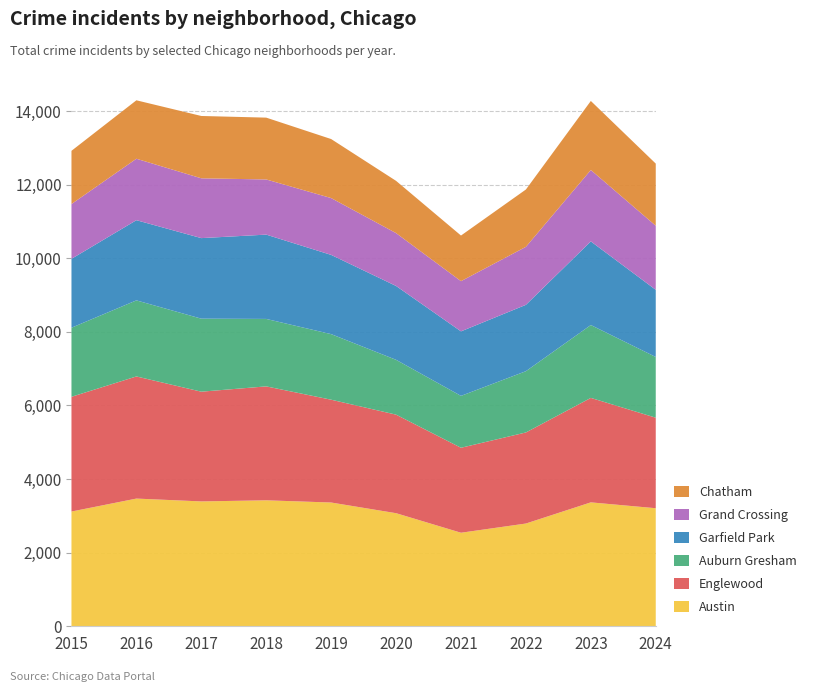

Reading left to right, list all the values displayed in this chart.

Austin: 2015=3118	2016=3470	2017=3393	2018=3423	2019=3363	2020=3073	2021=2542	2022=2792	2023=3367	2024=3208
Englewood: 2015=3118	2016=3319	2017=2982	2018=3096	2019=2794	2020=2678	2021=2309	2022=2475	2023=2839	2024=2460
Auburn Gresham: 2015=1877	2016=2067	2017=1984	2018=1833	2019=1782	2020=1490	2021=1410	2022=1665	2023=1980	2024=1650
Garfield Park: 2015=1872	2016=2179	2017=2189	2018=2291	2019=2153	2020=2007	2021=1753	2022=1803	2023=2273	2024=1825
Grand Crossing: 2015=1489	2016=1670	2017=1625	2018=1499	2019=1544	2020=1436	2021=1364	2022=1576	2023=1940	2024=1741
Chatham: 2015=1446	2016=1588	2017=1694	2018=1680	2019=1604	2020=1420	2021=1240	2022=1558	2023=1876	2024=1689